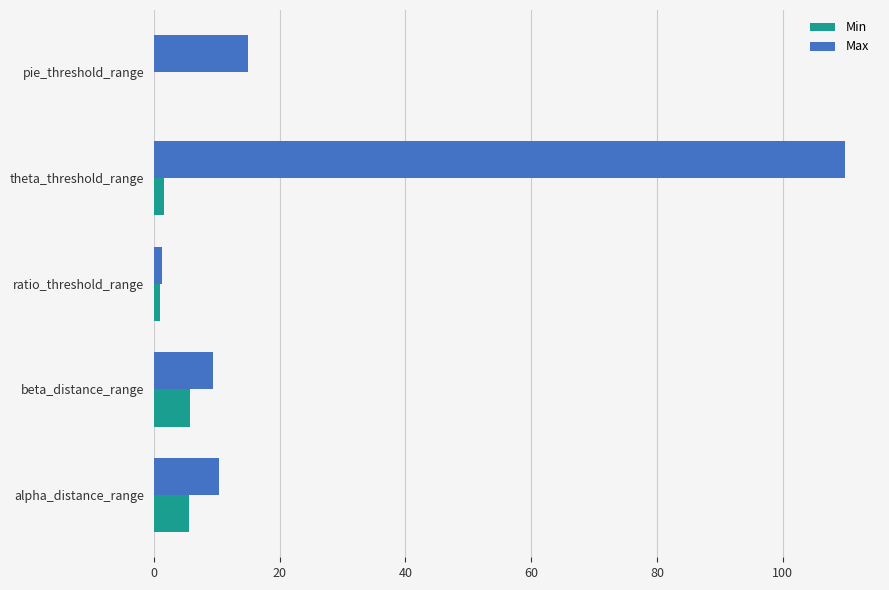

What is the sum of all Max values?

145.9